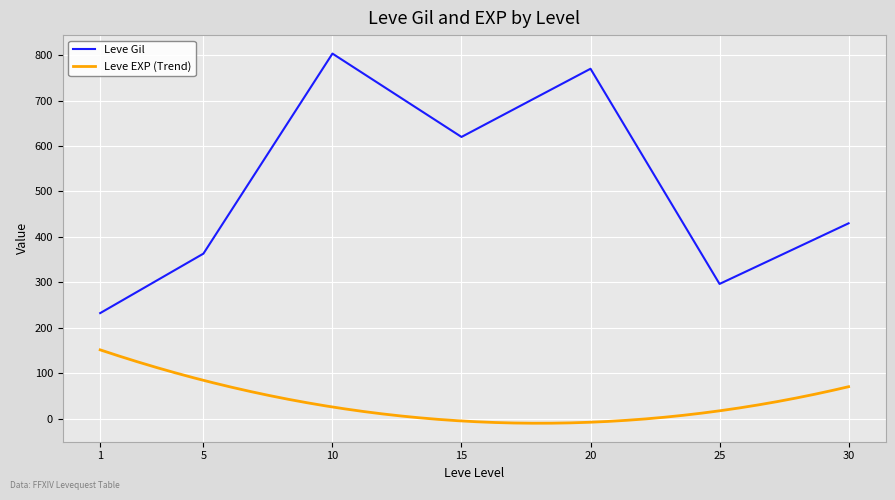

Is it true that Leve Gil equals 1466 at 25?

False